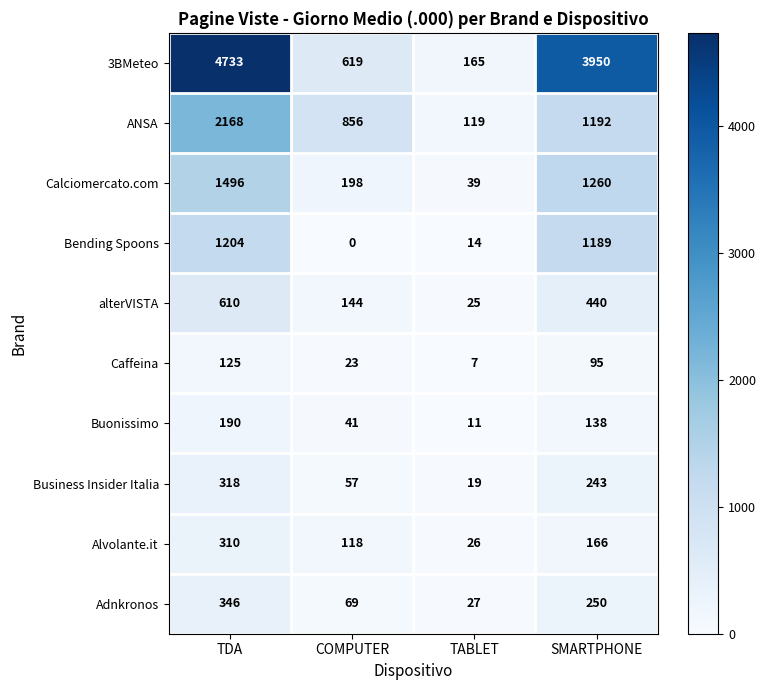

At which label does Alvolante.it first exceed 166?

TDA